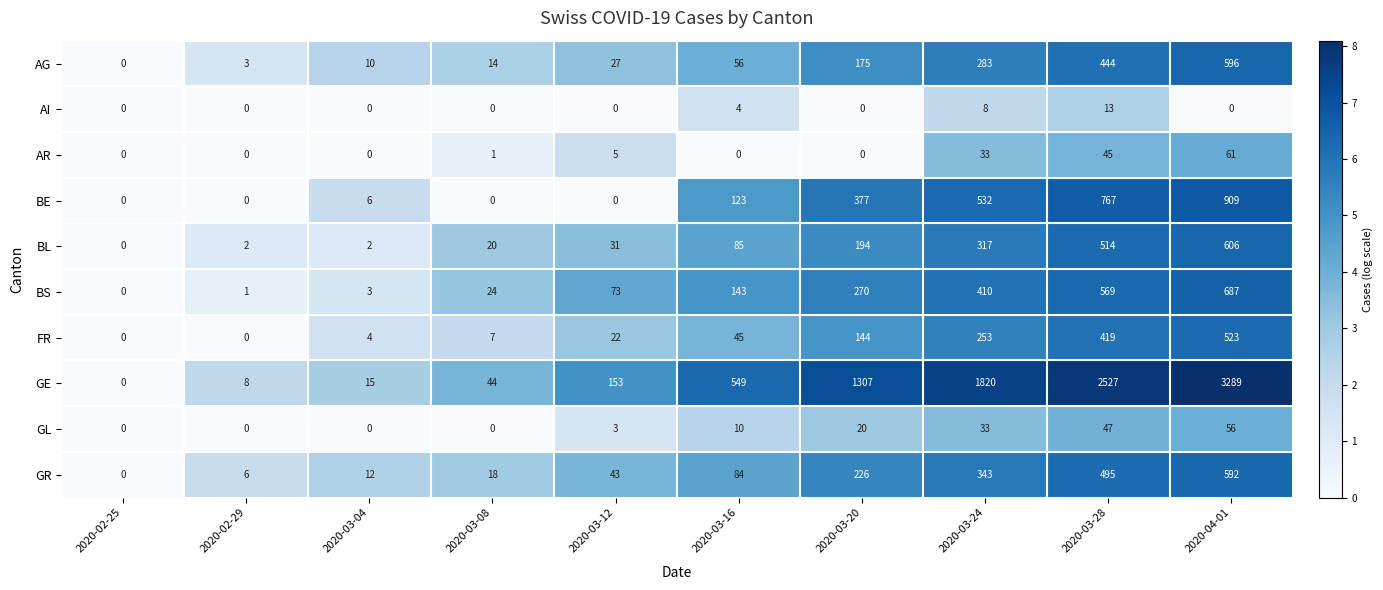

What is the maximum value shown in the chart?

3289